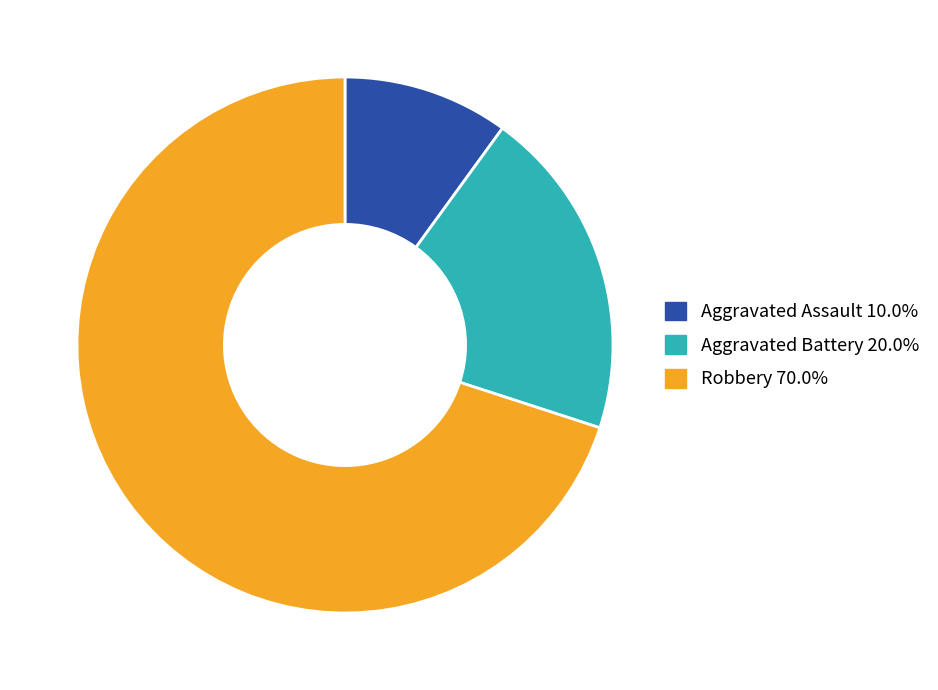

How many segments does this pie chart have?

3